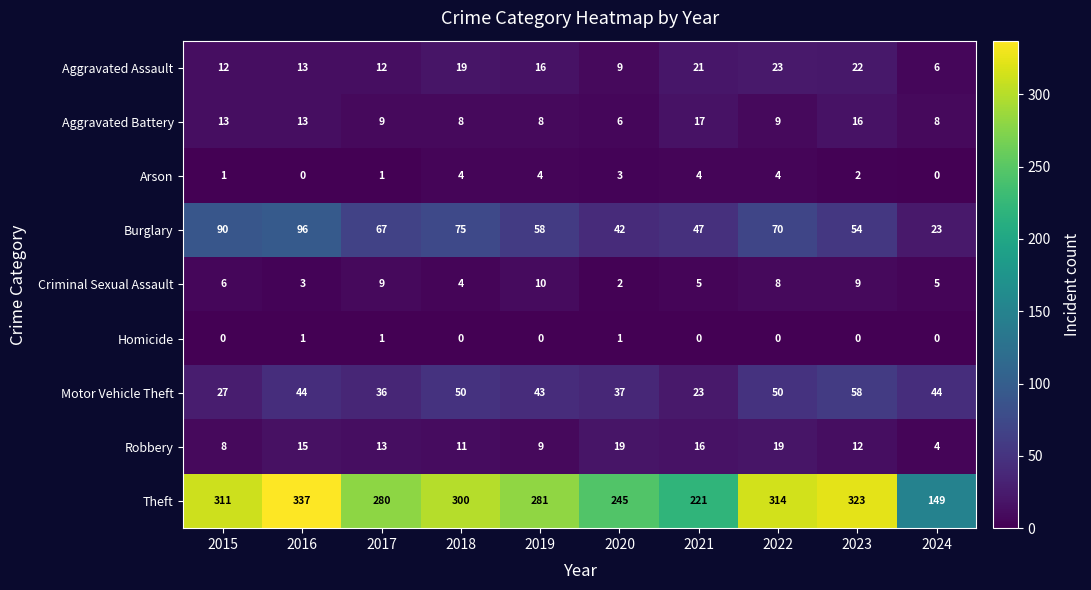

At which label is Aggravated Assault closest to 14?

2016